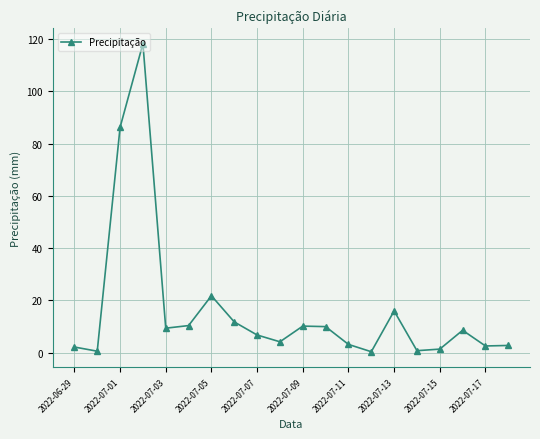

What is the difference between the maximum and minimum values?

117.8